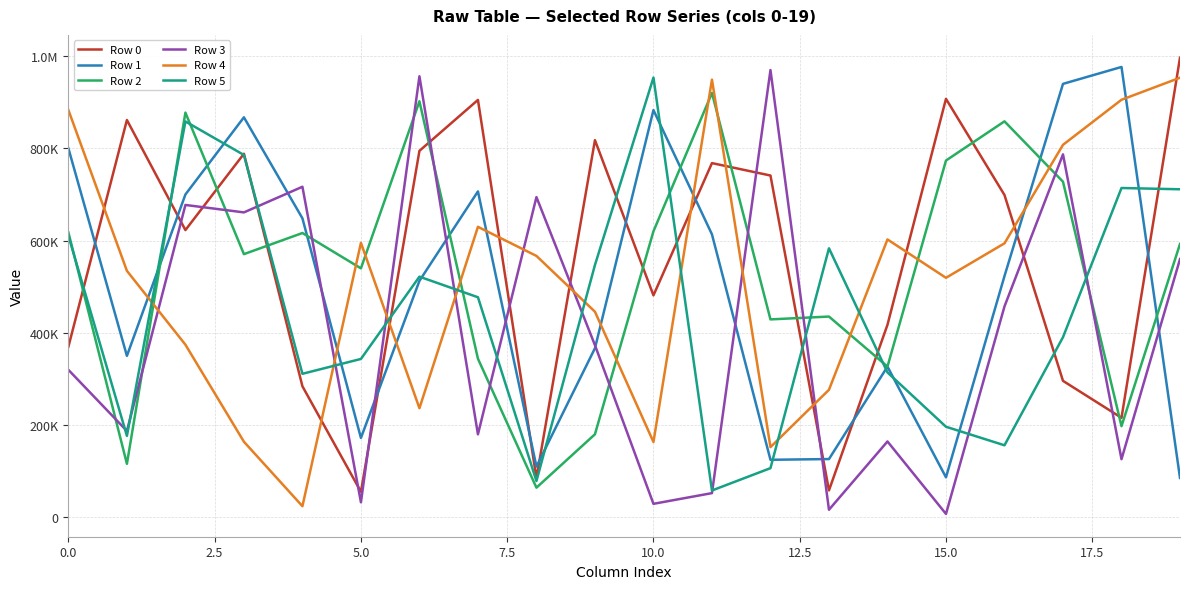

What is the maximum value shown in the chart?

997251